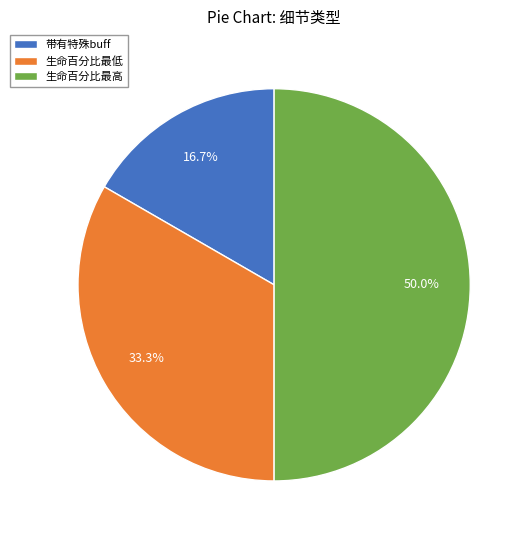

What is the largest slice in the pie chart?

生命百分比最高